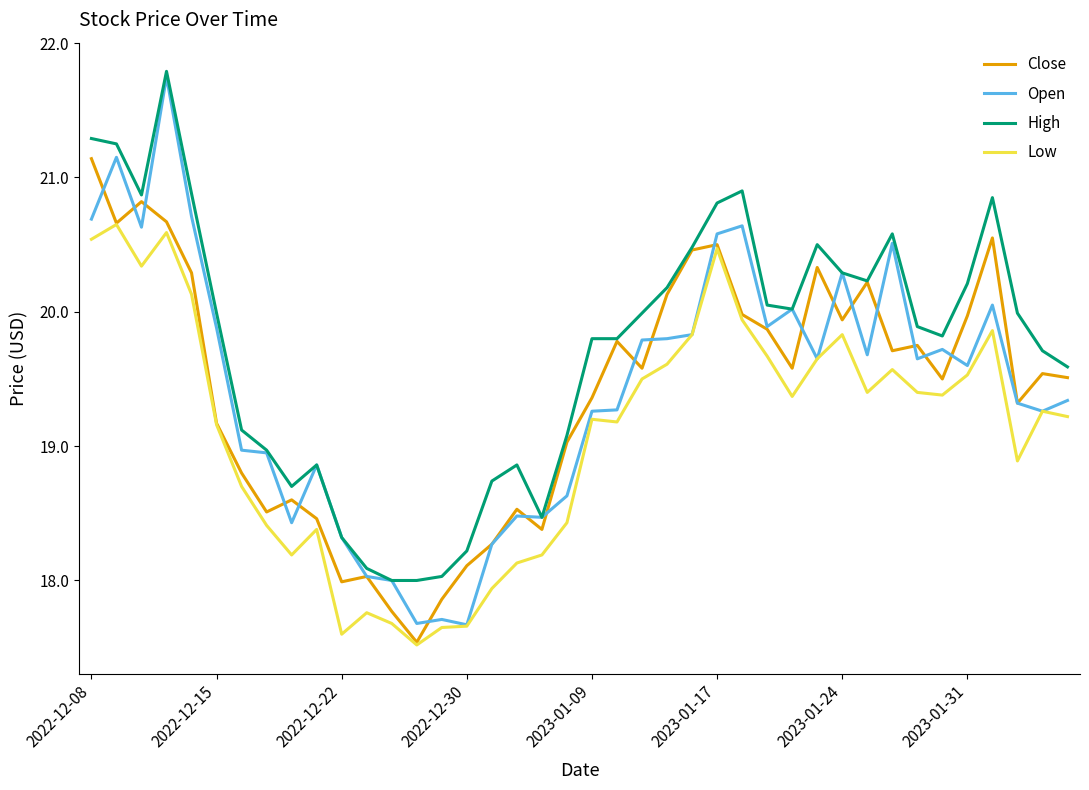

Which series has the largest total across all categories?

High